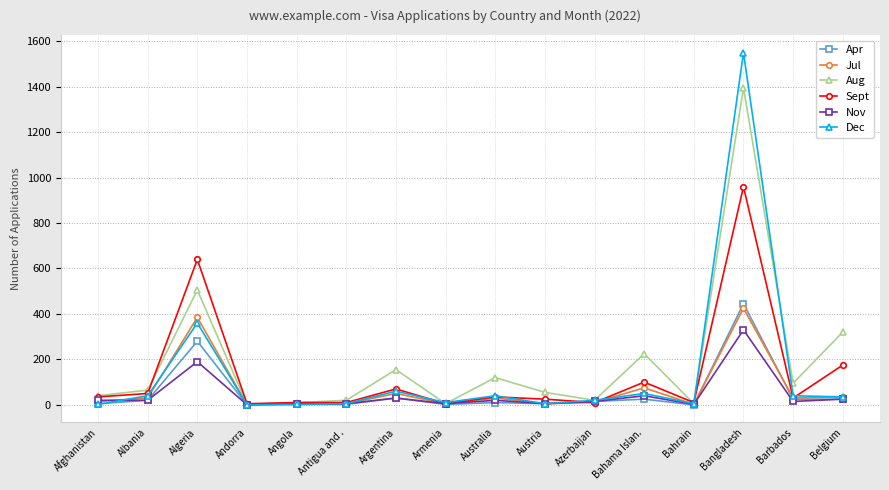

Between Andorra and Austria, which series saw the biggest shift?

Aug